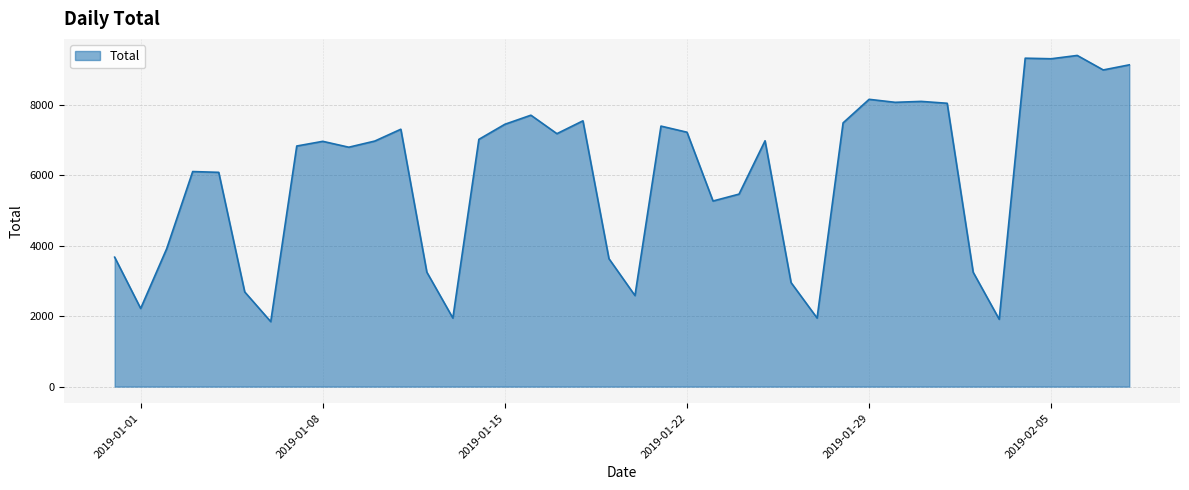

What is the maximum value shown in the chart?

9412